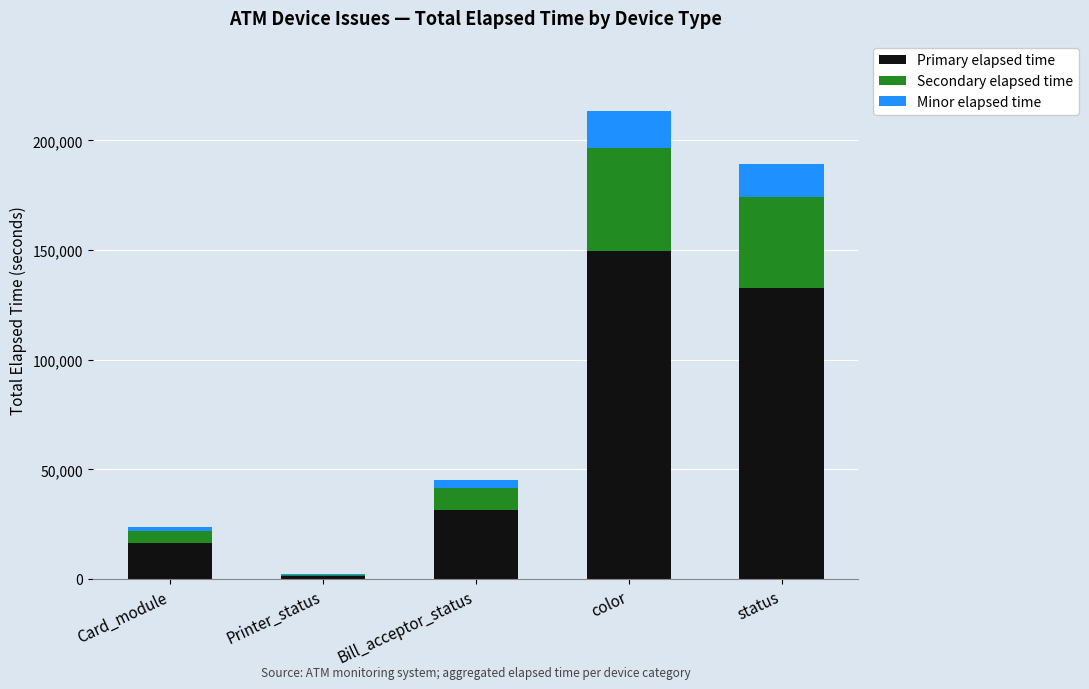

Is it true that Primary elapsed time equals 132526.1 at status?

True